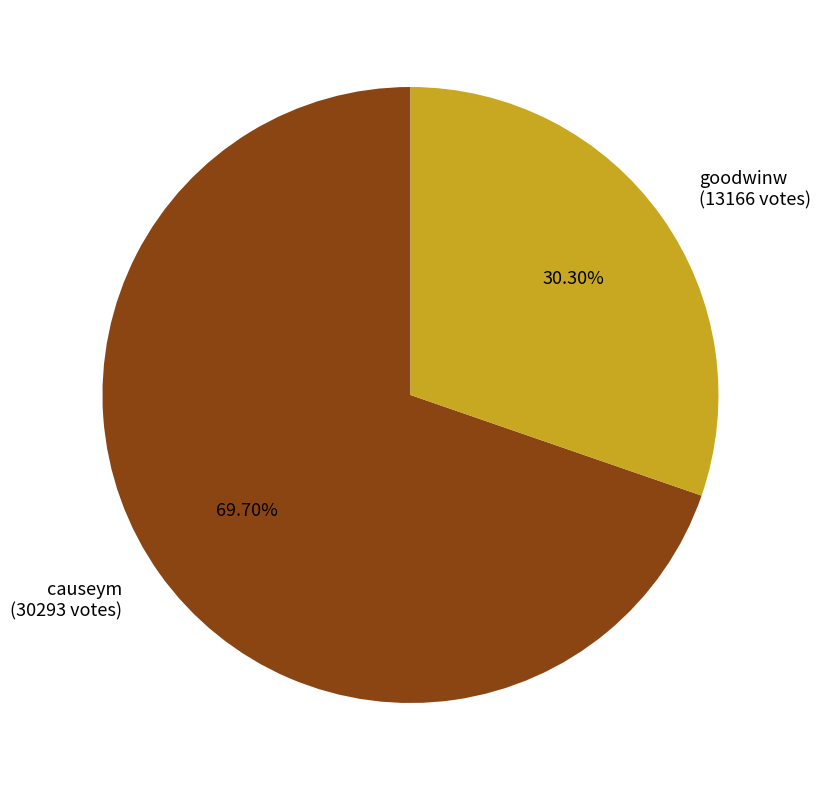

How much of the chart is everything except goodwinw?

69.7%